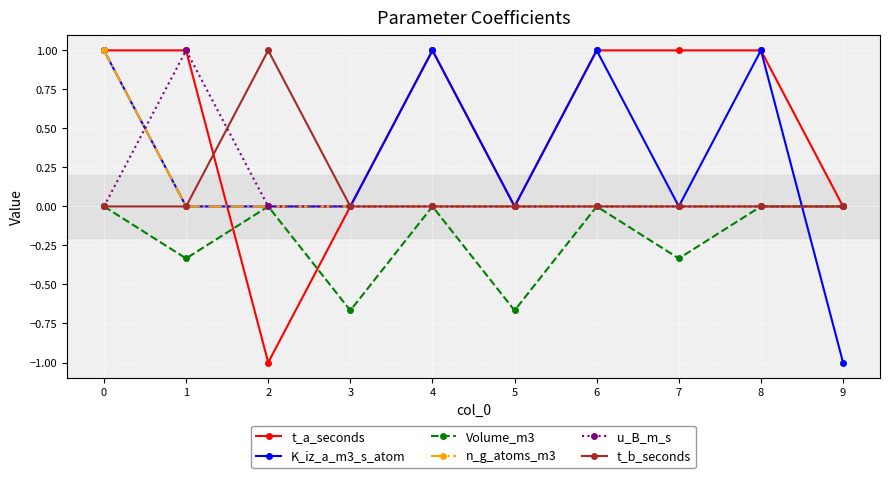

What is the spread (max minus min) of values at 8?

1.0